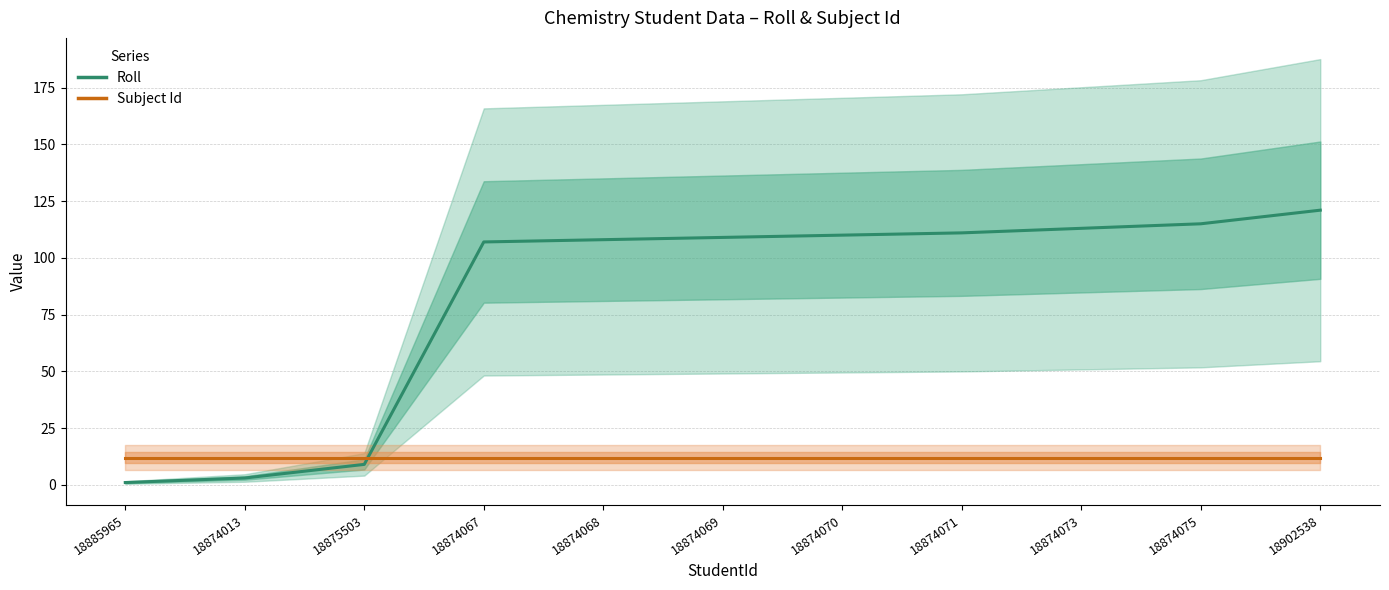

Which series changed the most between 18874013 and 18874069?

Roll